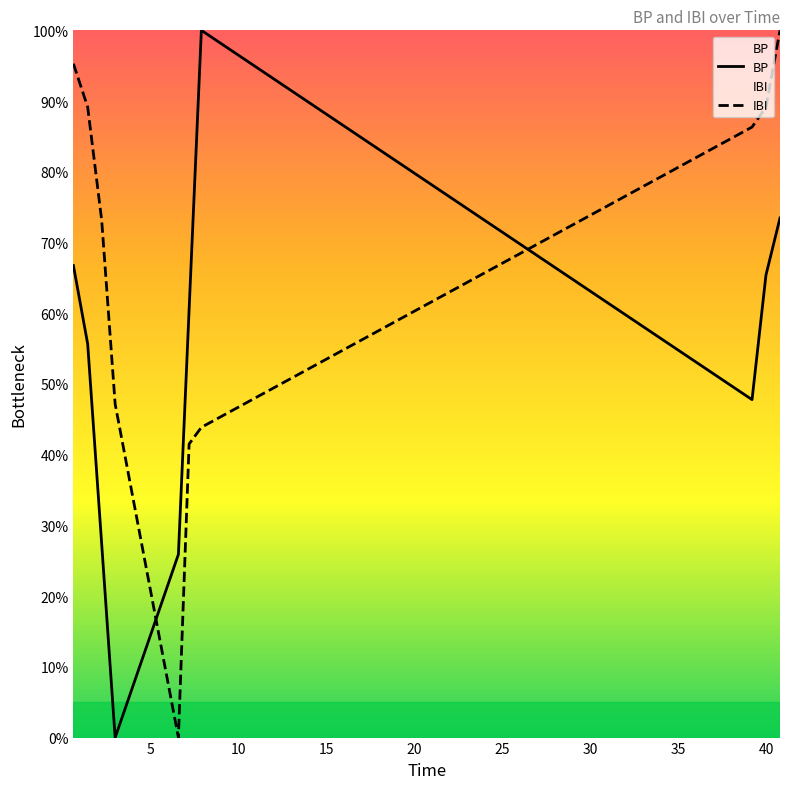

What are all the series names shown in the legend?

BP, IBI